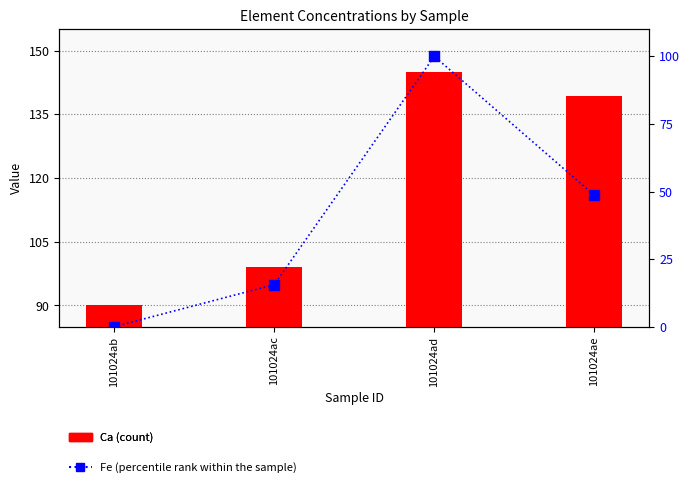

Rank the series by their maximum value, from highest to lowest.

Ca, Fe (percentile rank within the sample)